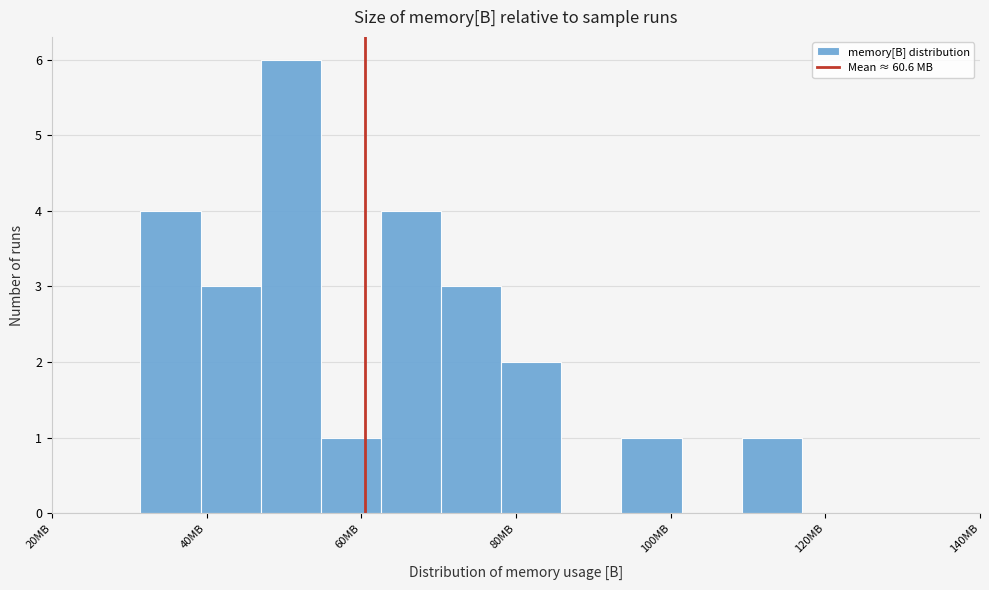

Around what value on the x-axis is the tallest bar? Give the approximate position of its centre, as read against the axis.

50